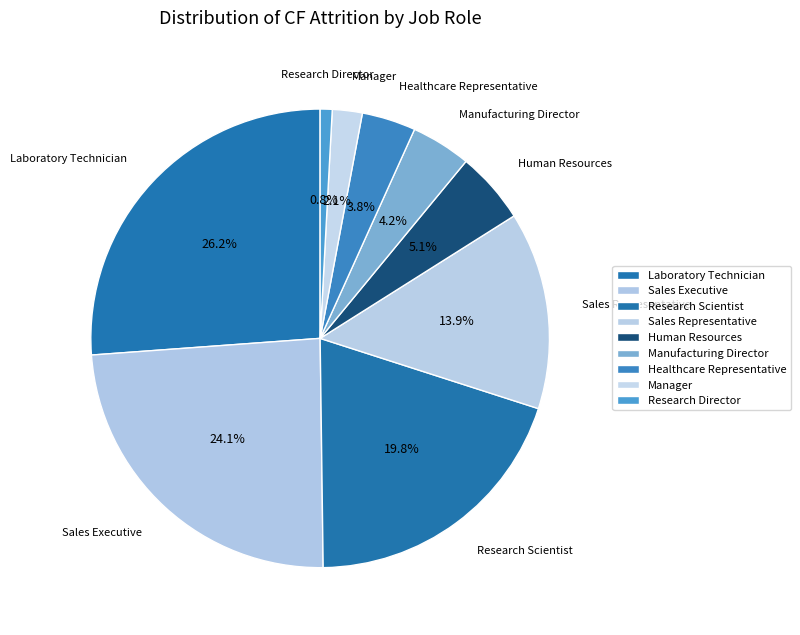

Which slice is the largest?

Laboratory Technician